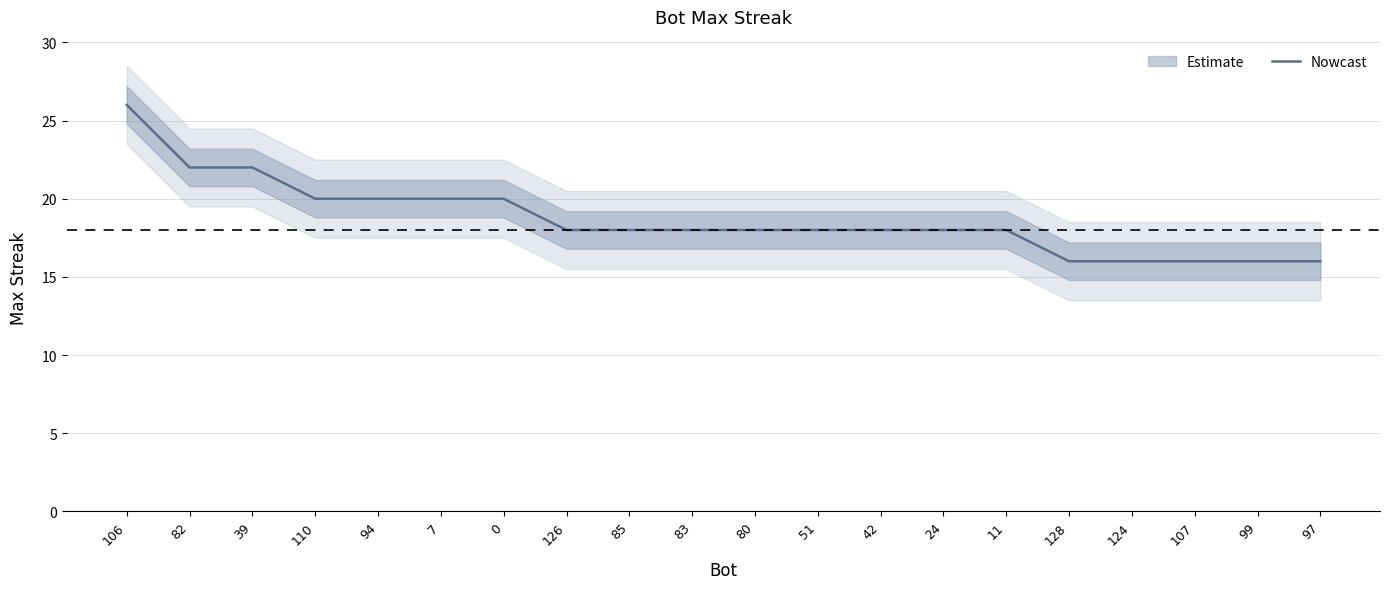

What is the difference between the values at 51 and 106?

8